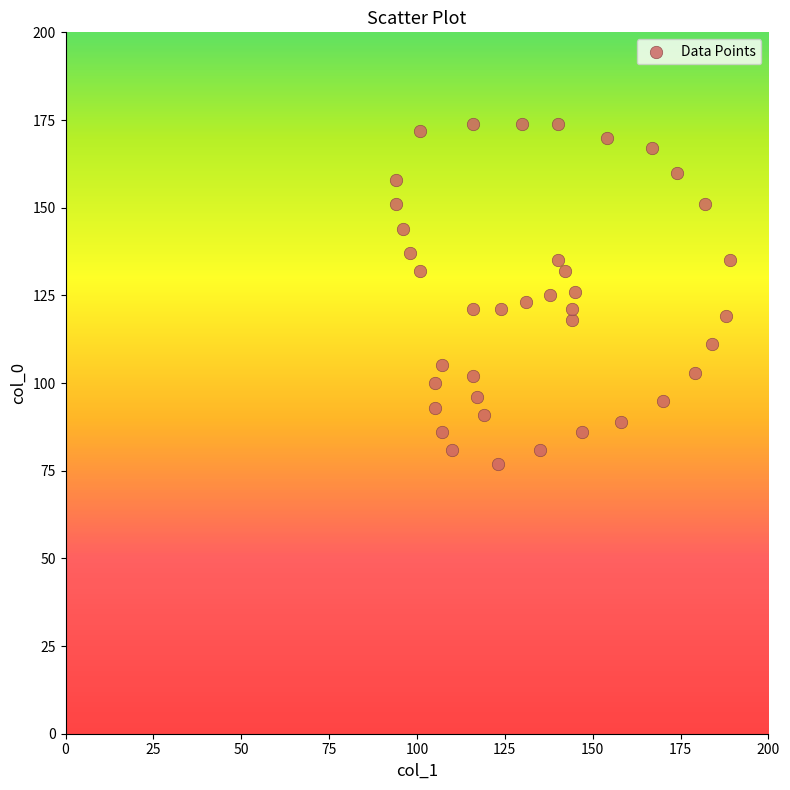

What is the range of Y values (max minus min)?

97